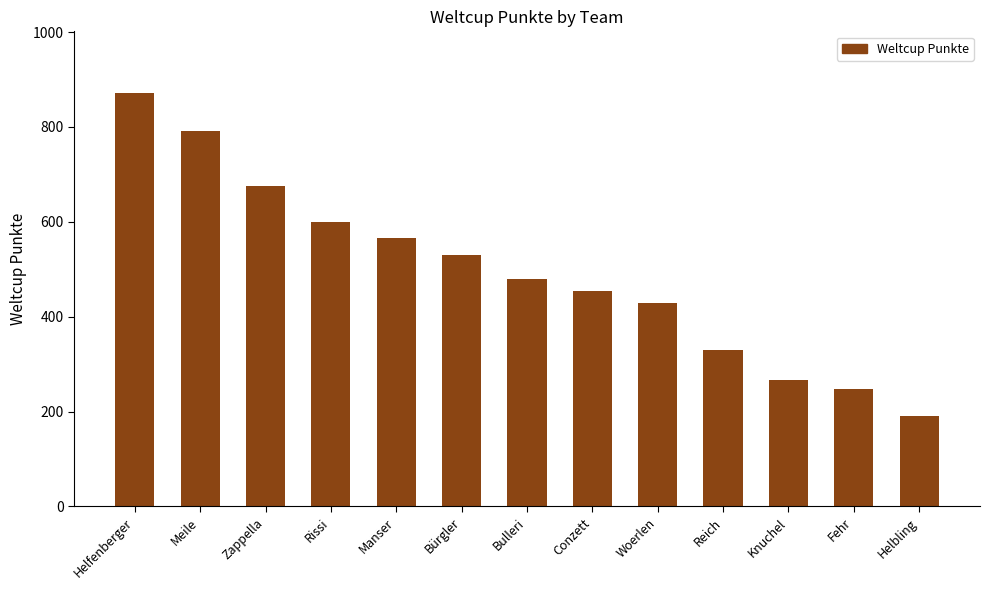

What is the difference between the values at Woerlen and Bulleri?

51